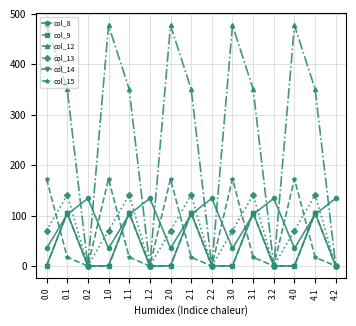

What is the average value of the col_12 series?

276.0